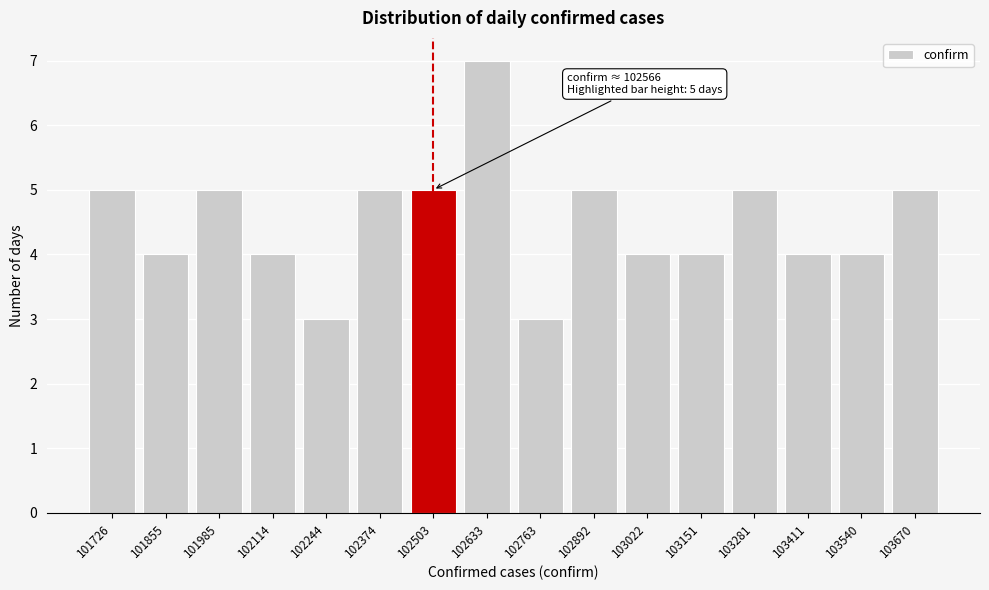

Reading right to left, extract all data points from this chart.

103670=5	103540=4	103411=4	103281=5	103151=4	103022=4	102892=5	102763=3	102633=7	102503=5	102374=5	102244=3	102114=4	101985=5	101855=4	101726=5